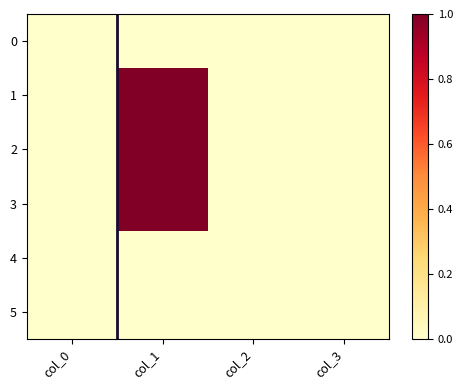

Count the number of categories in the chart.

4